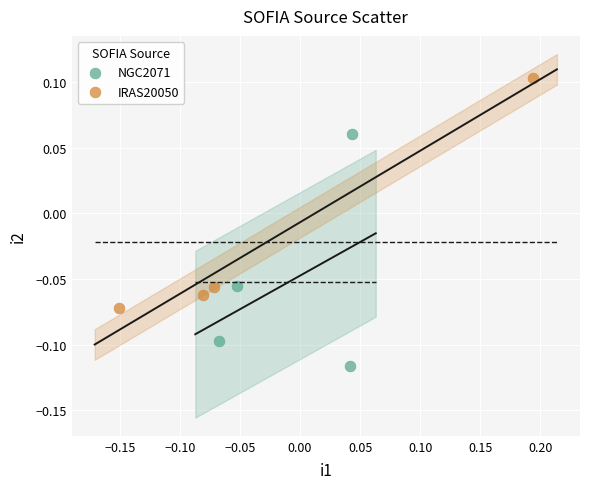

Which series contains the lowest Y value?

NGC2071